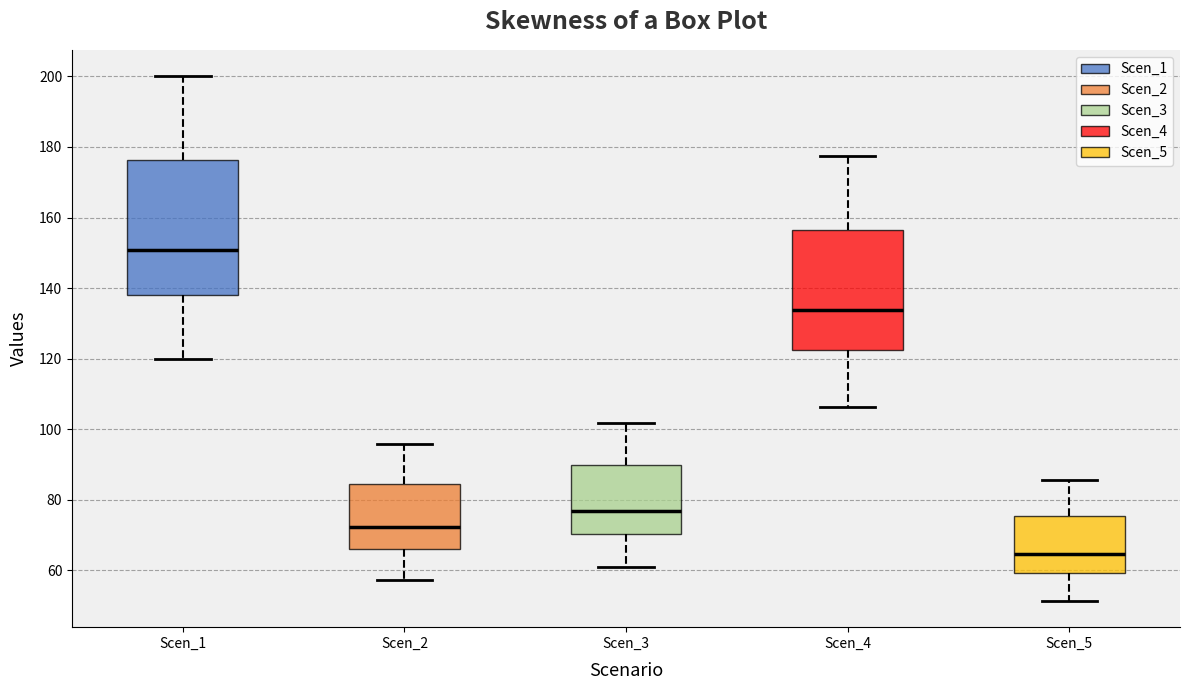

Which box has the lowest median line?

Scen_5